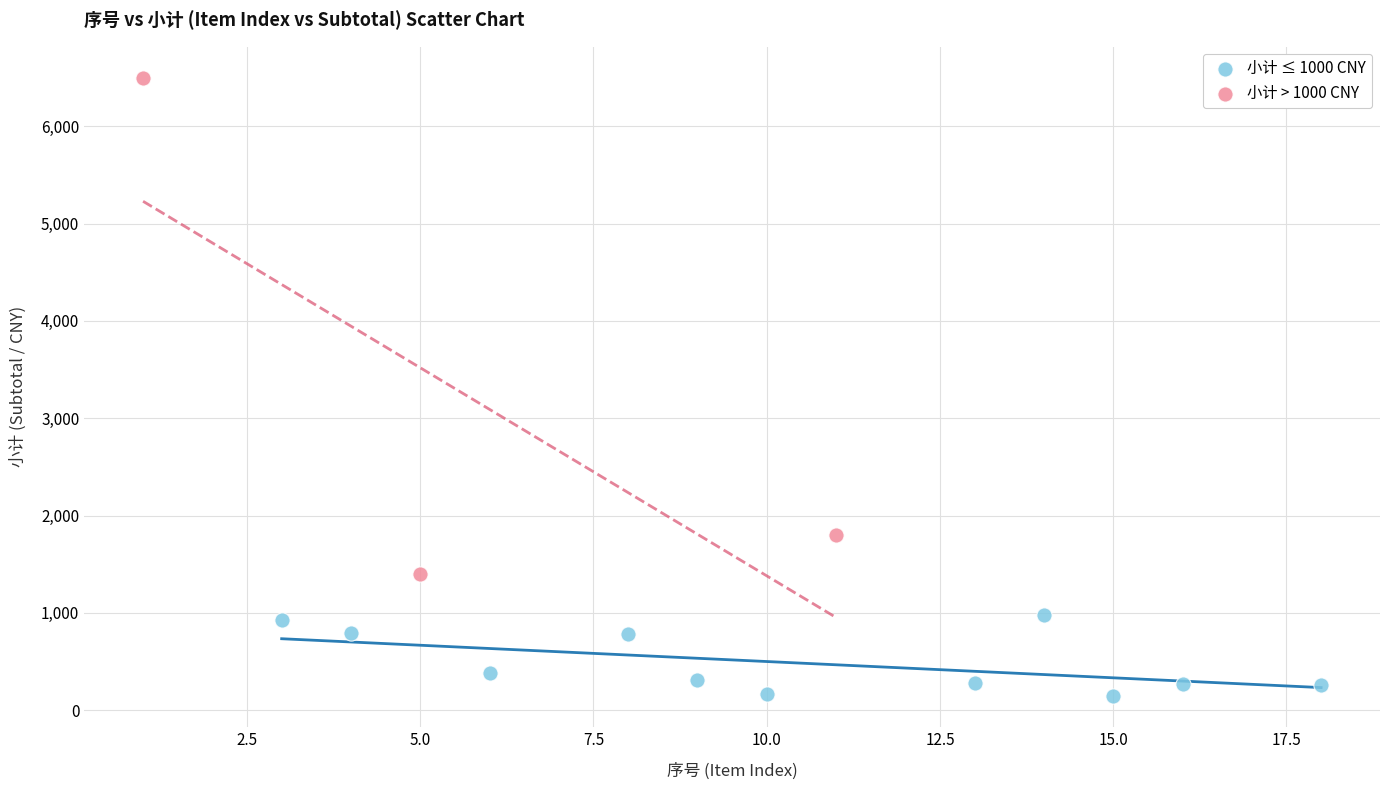

Which series has the widest spread of Y values?

小计 > 1000 CNY